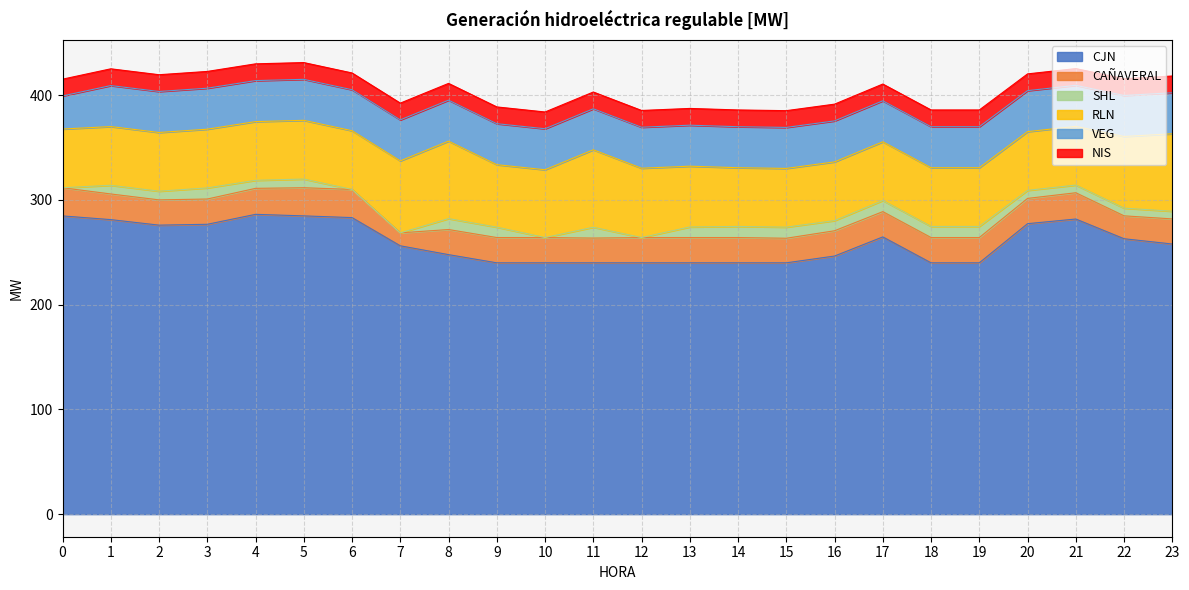

How many lines are shown in the chart?

6